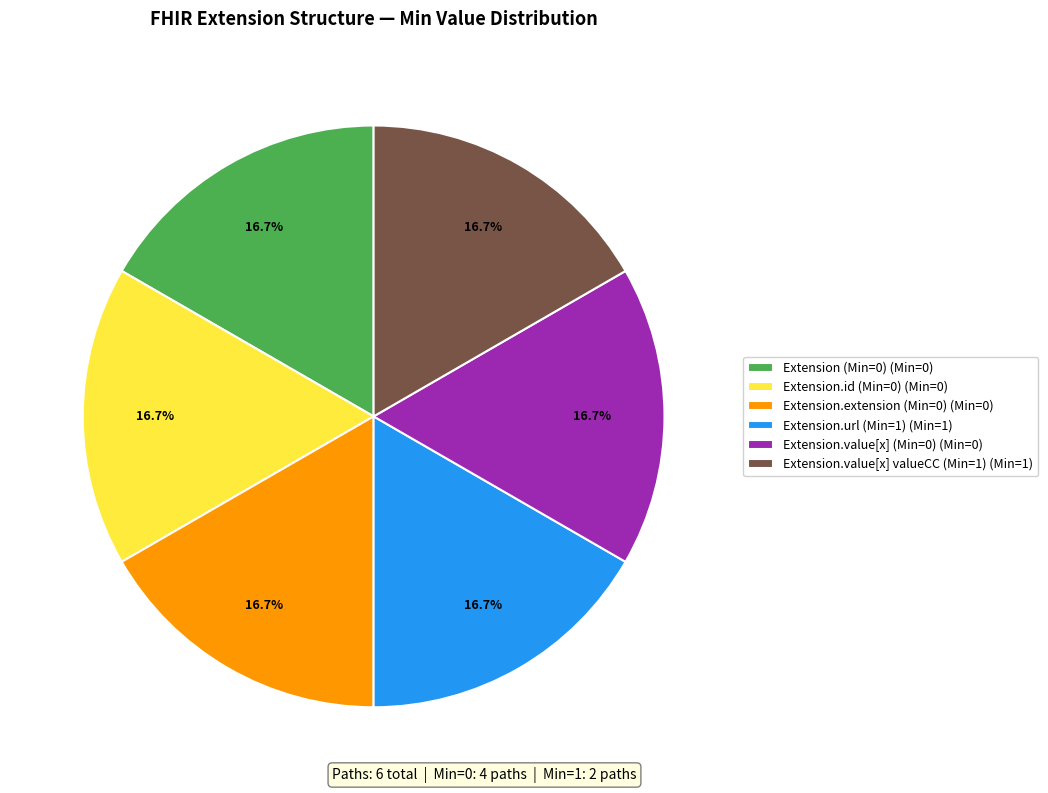

How many slices are in this pie chart?

6